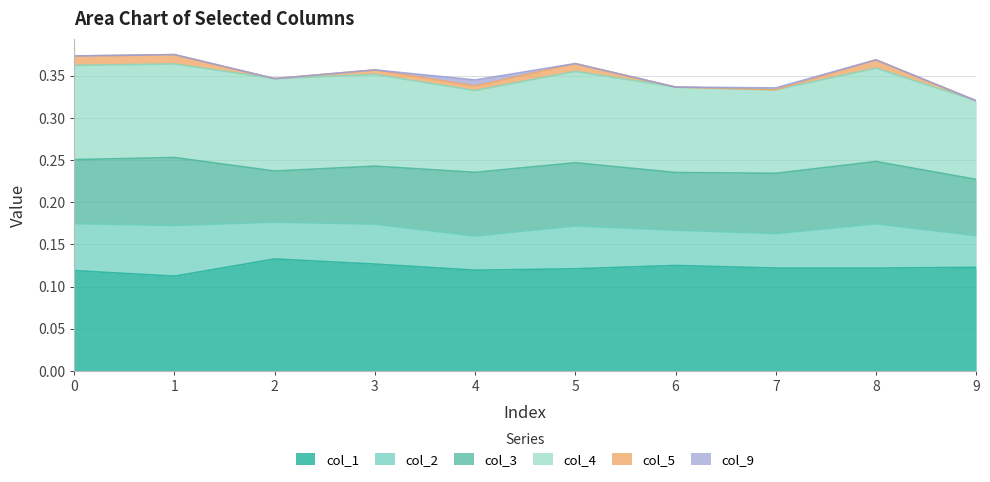

How many interior local peaks does the col_5 series have?

2